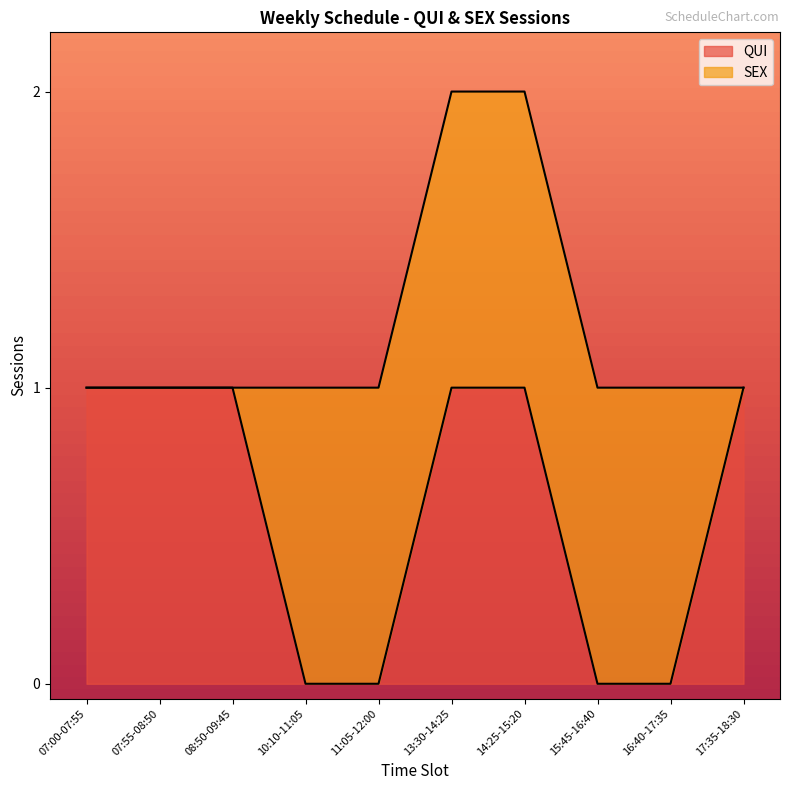

The chart shows a value of 0 at 15:45-16:40. True or false?

True